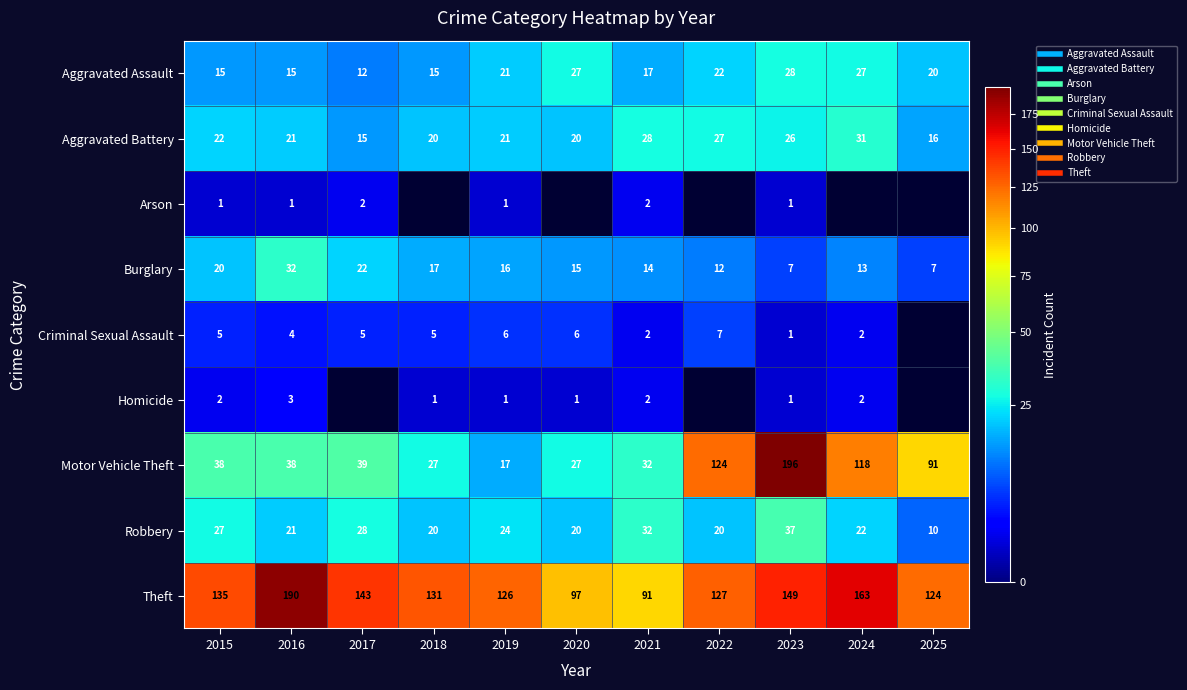

What value does the Aggravated Battery series have at 2015?

22.0